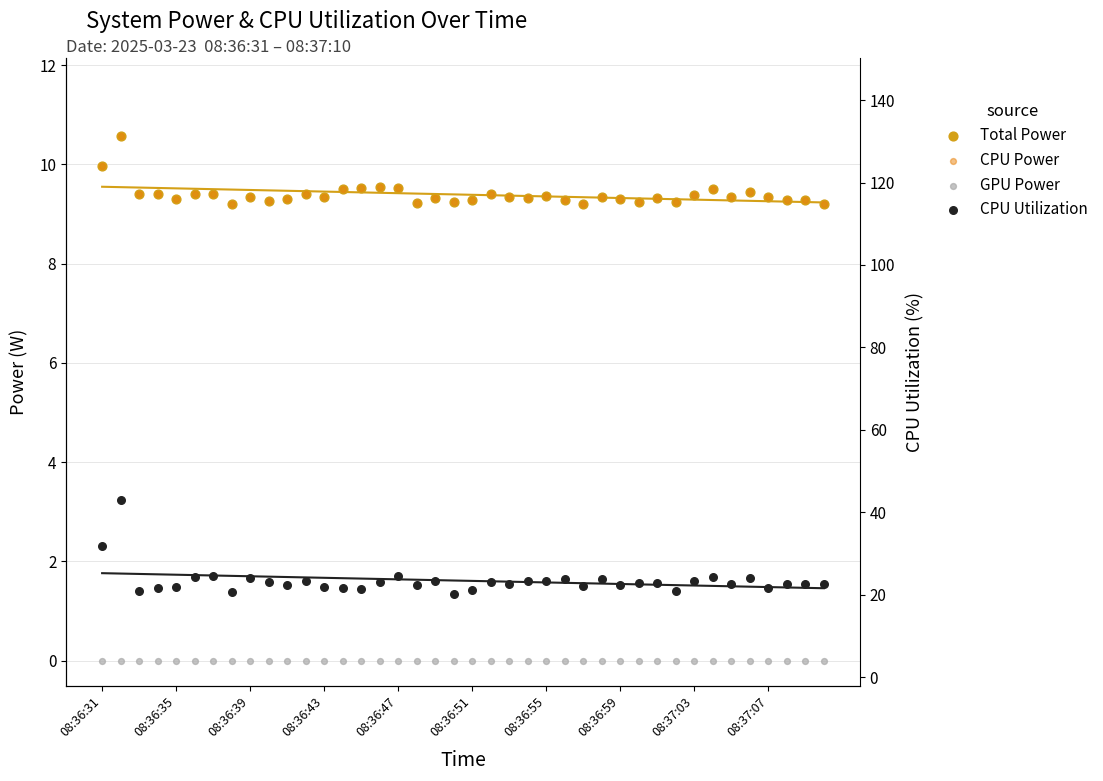

Which series reaches the maximum Y coordinate?

CPU Utilization